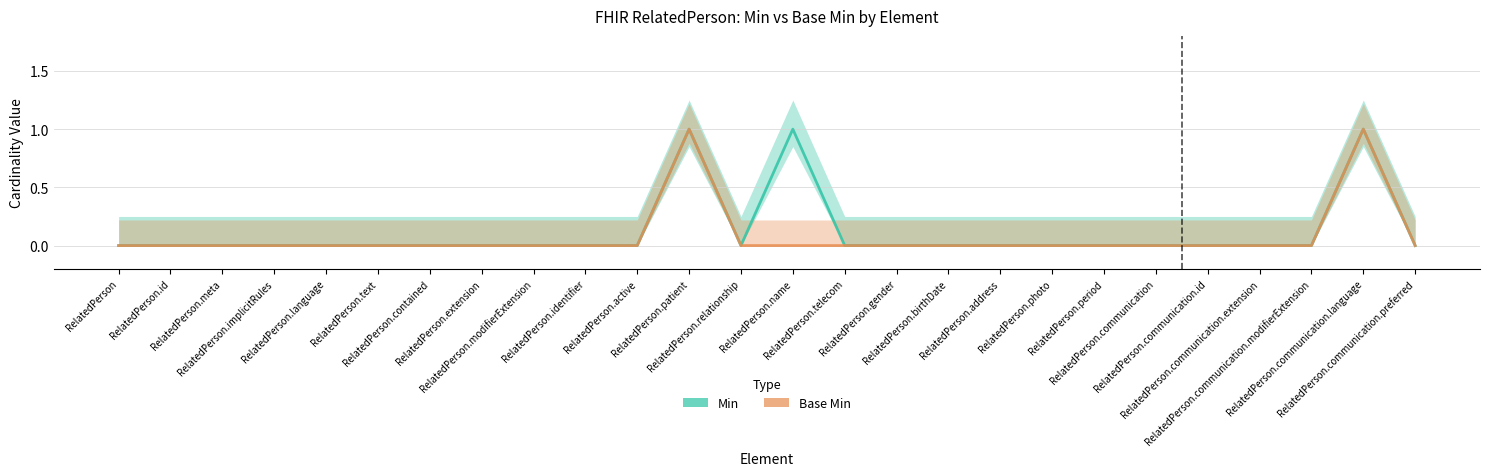

At which category is the sum across all series the highest?

RelatedPerson.patient